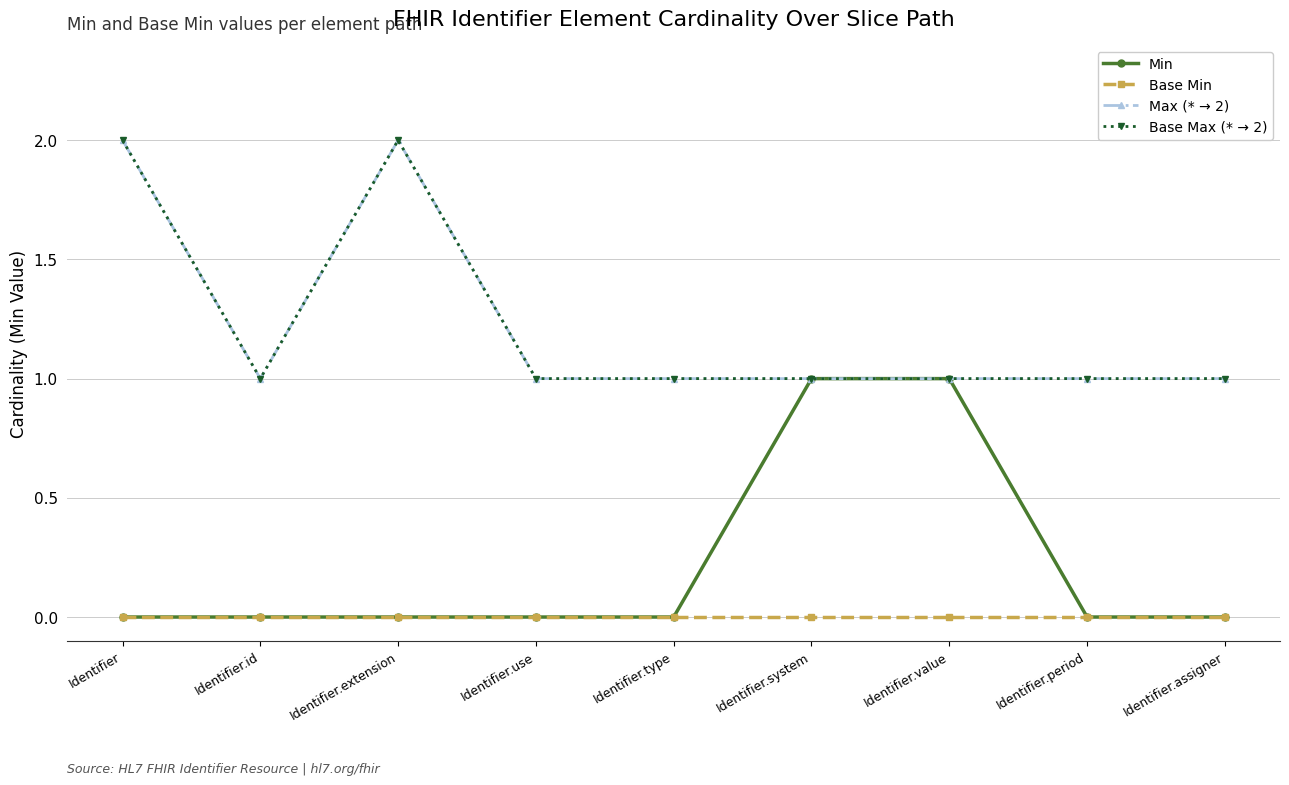

Does the chart have visible grid lines?

Yes